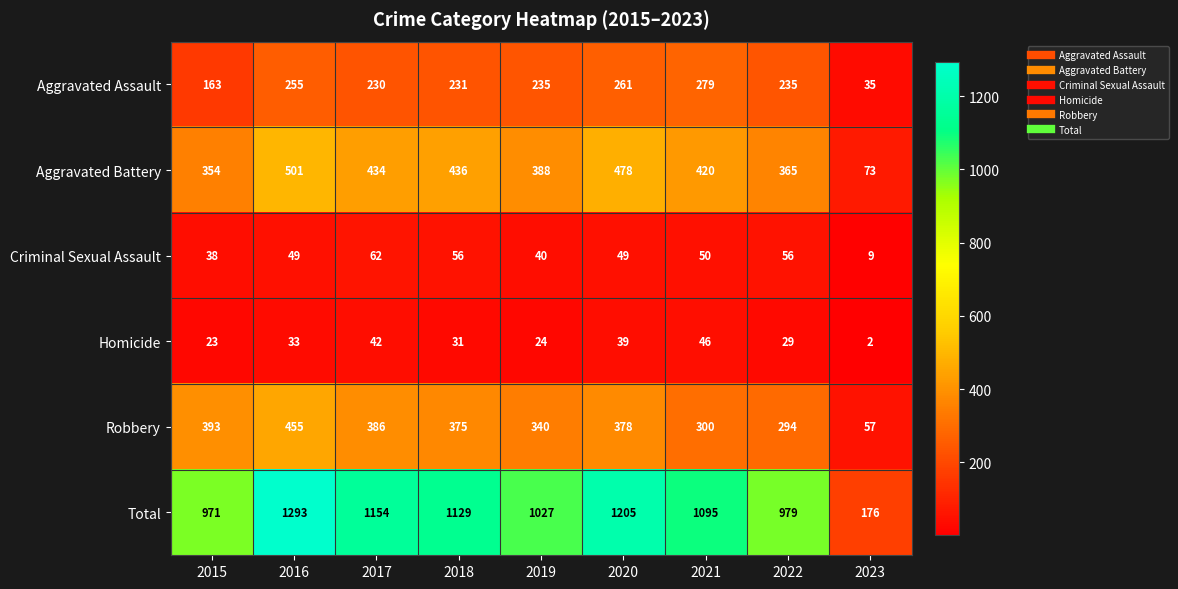

What is the difference between the maximum and minimum values in the Total series?

1117